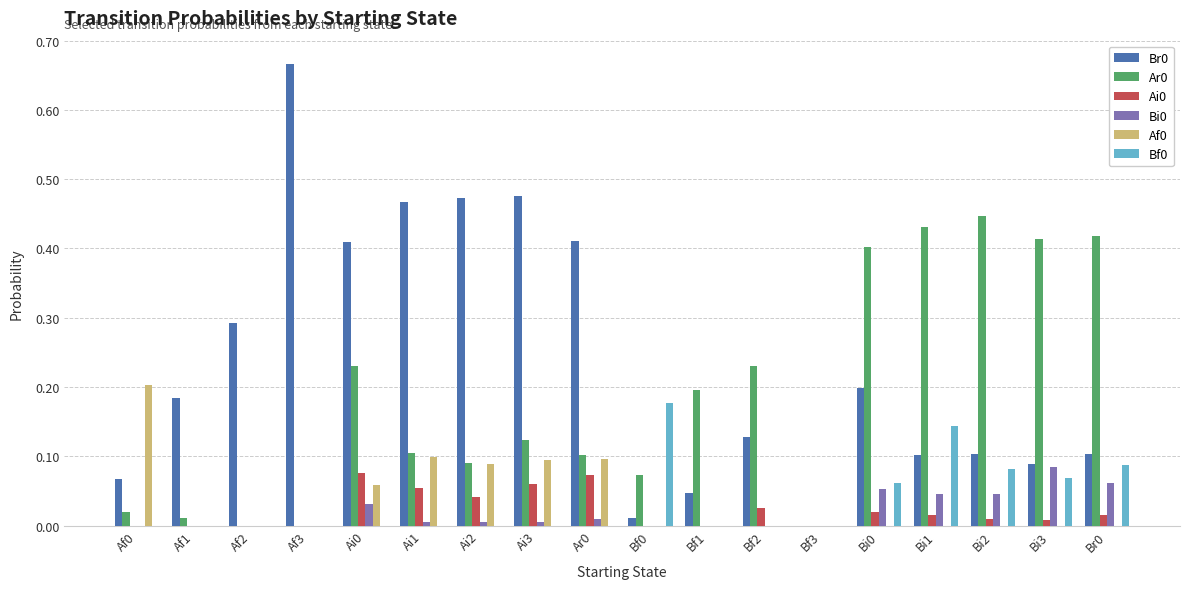

Is the value of Ai0 at Ai2 greater than the value of Af0 at Ai3?

No